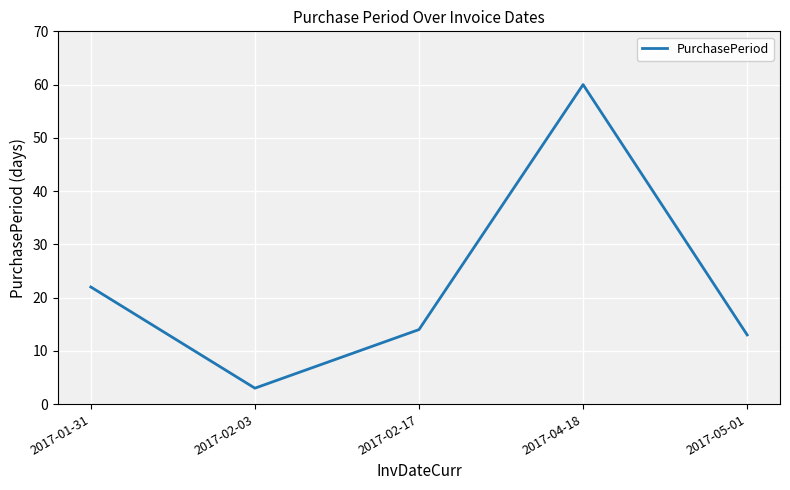

Rank the categories by value from highest to lowest.

2017-04-18, 2017-01-31, 2017-02-17, 2017-05-01, 2017-02-03